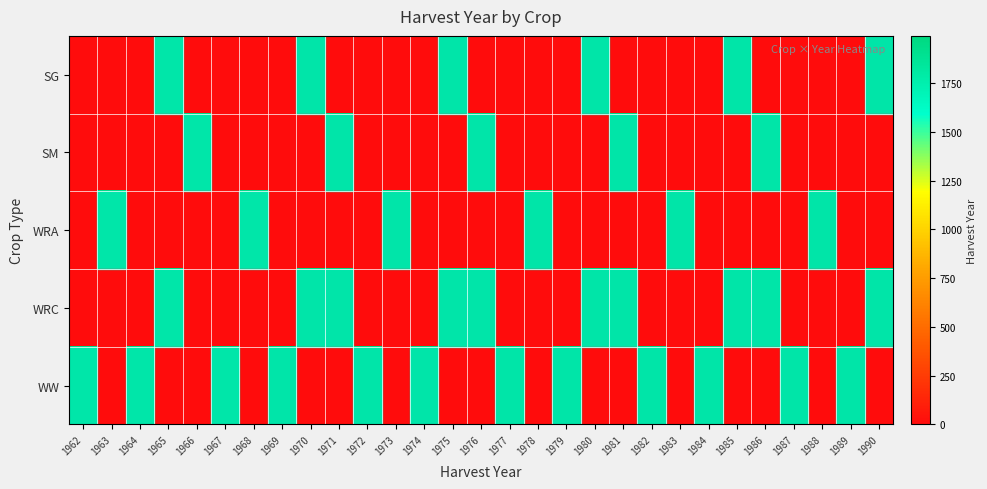

What is the total value across all series at 1983?

1983